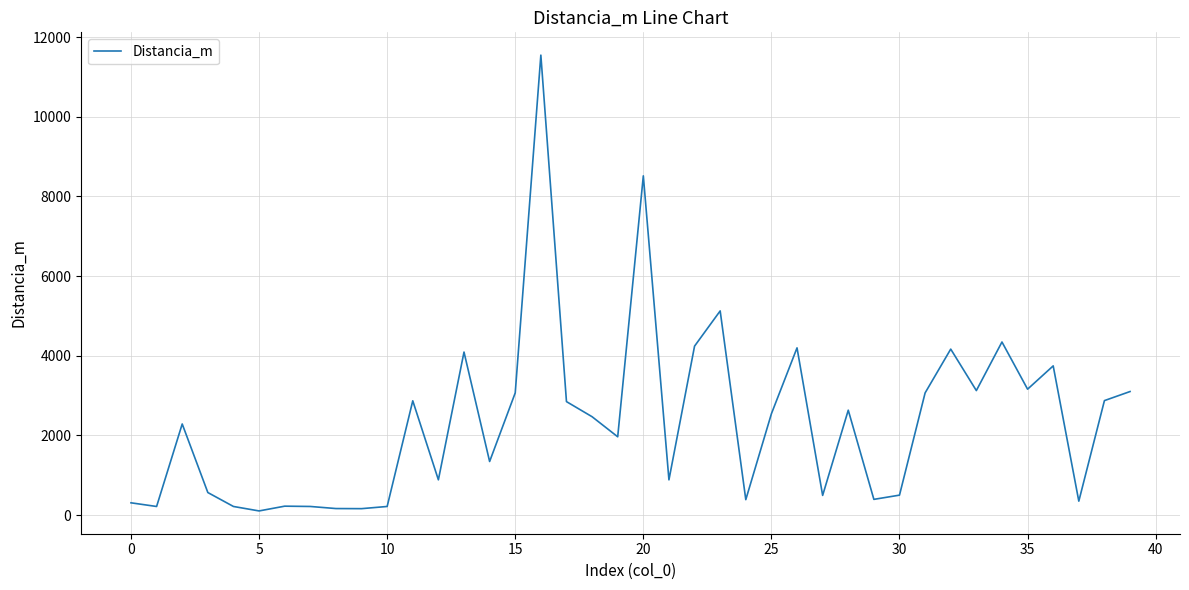

Does the chart display data point markers on the line(s)?

No